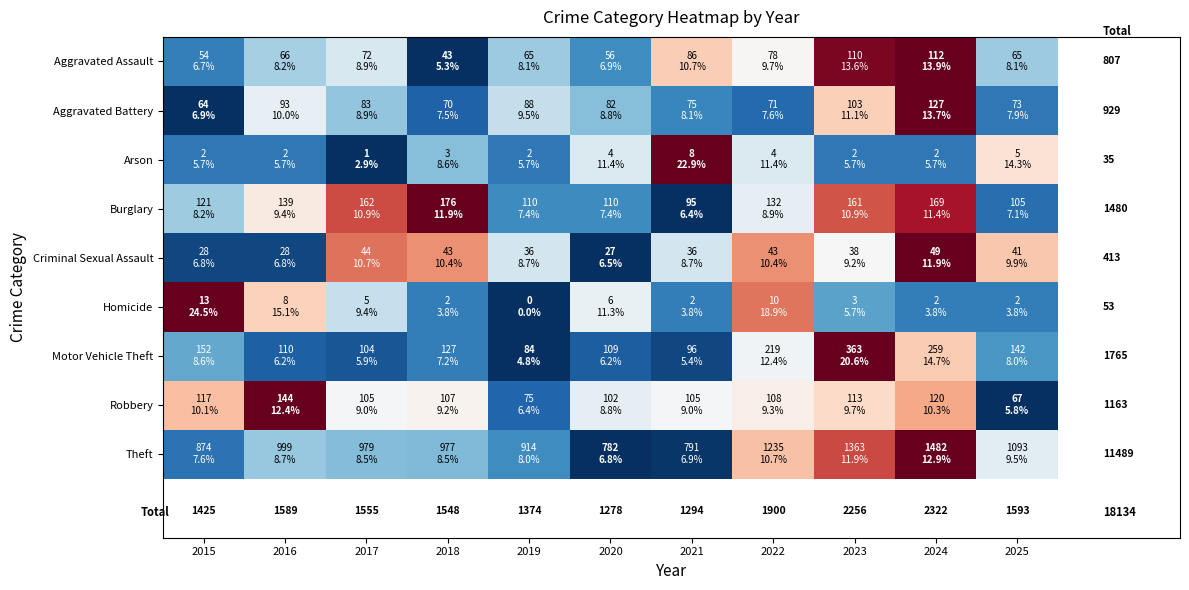

How many data points does each series have?

11